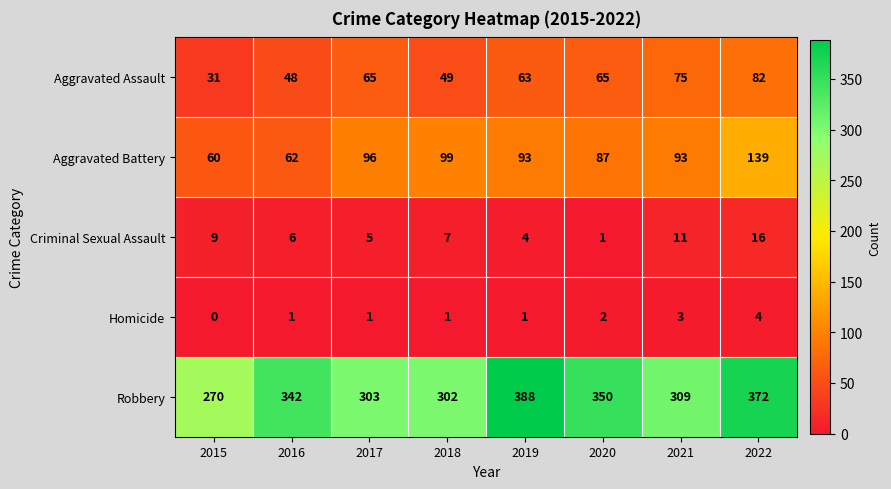

What is the difference between the maximum and second lowest values in the Criminal Sexual Assault series?

12